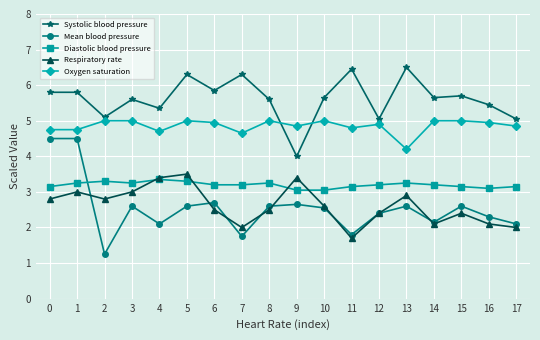

What is the maximum value shown in the chart?

6.5